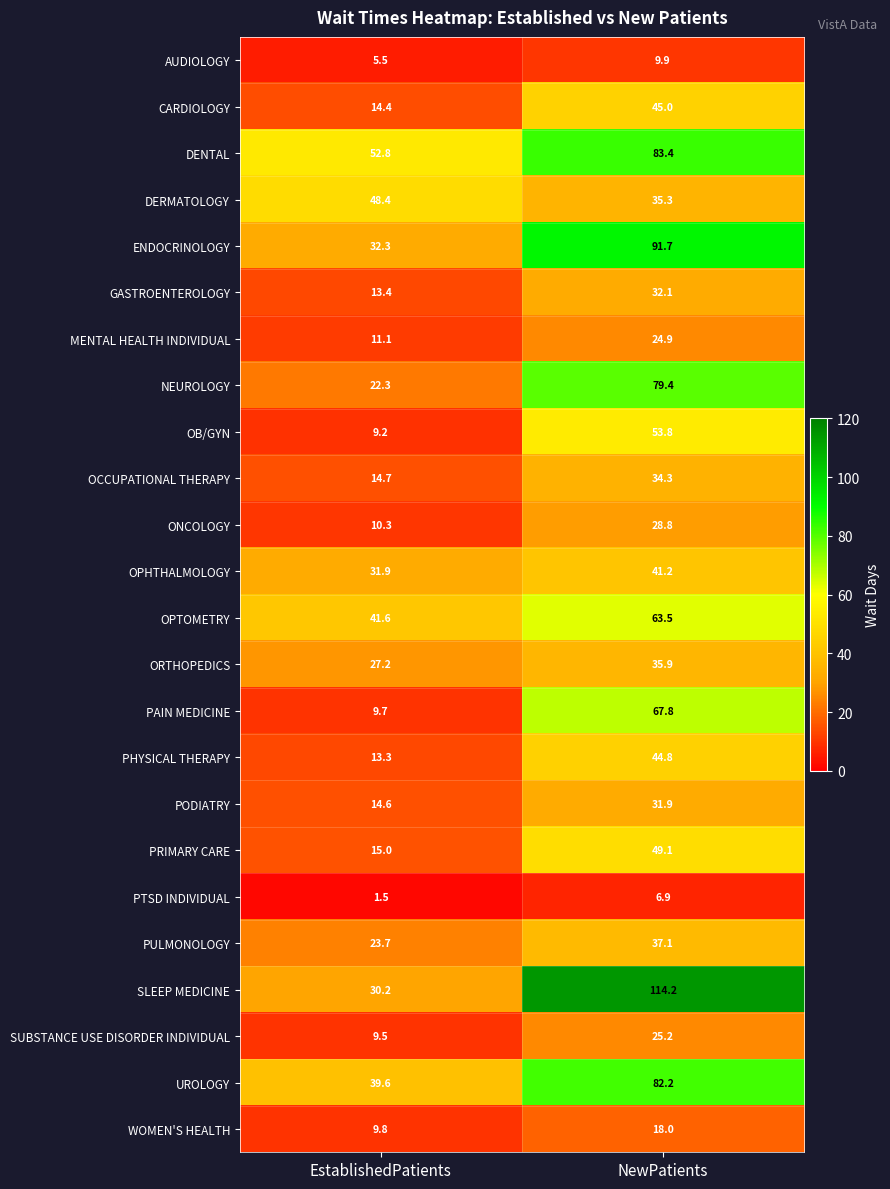

At how many categories does at least one series exceed 60?

1